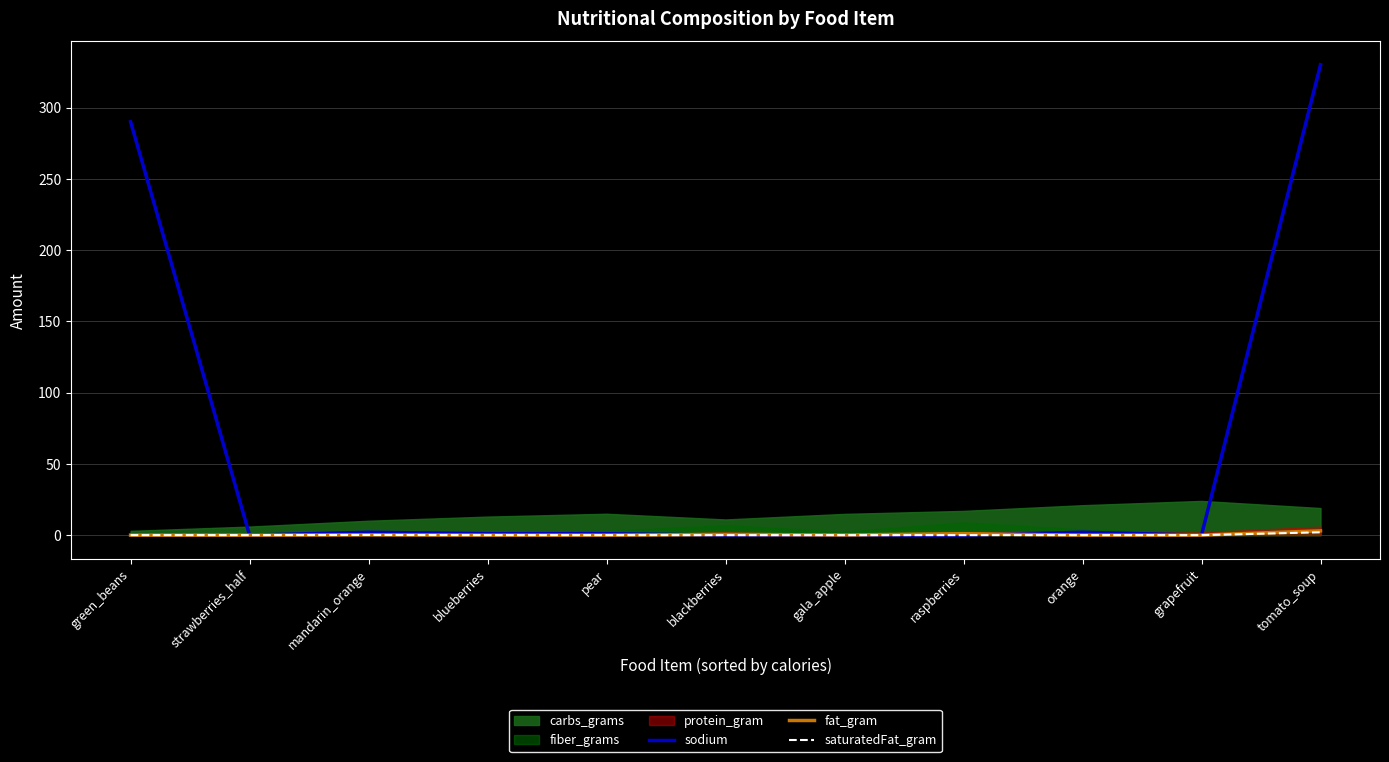

At which category is the sum across all series the highest?

tomato_soup